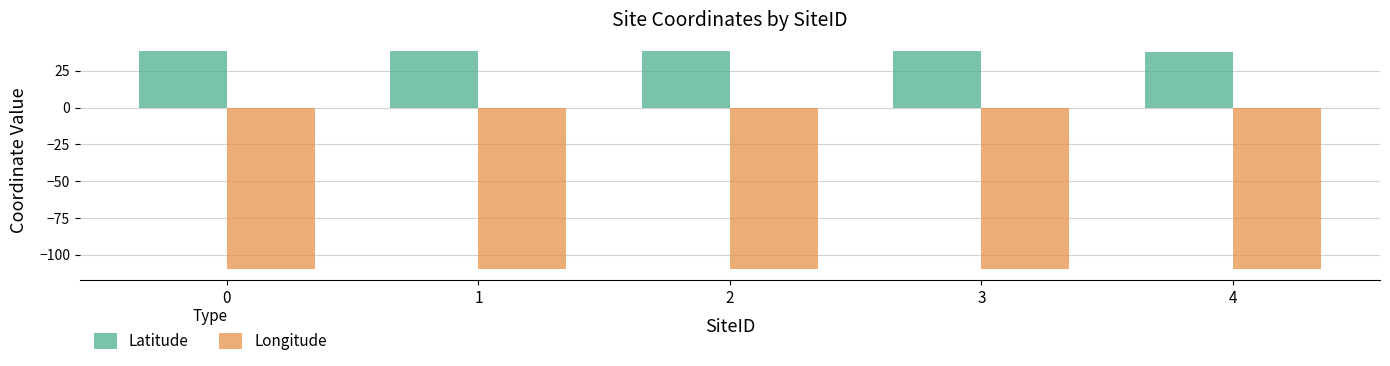

How many groups of bars are there?

5